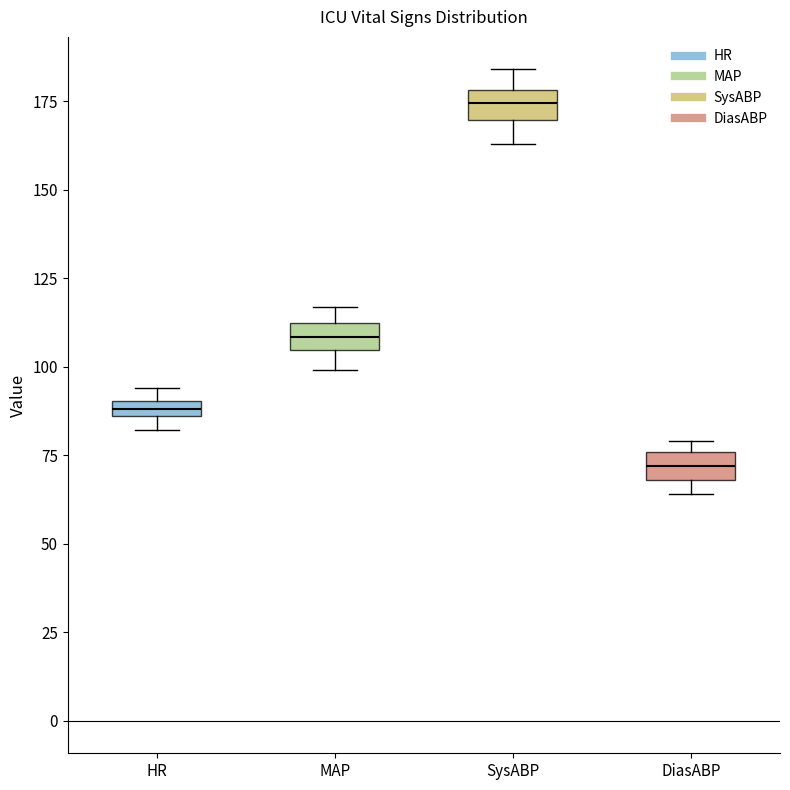

Where is the upper edge of the box for DiasABP on the y-axis? The values are not printed on the chart, so give them approximately, as read against the axis.

75